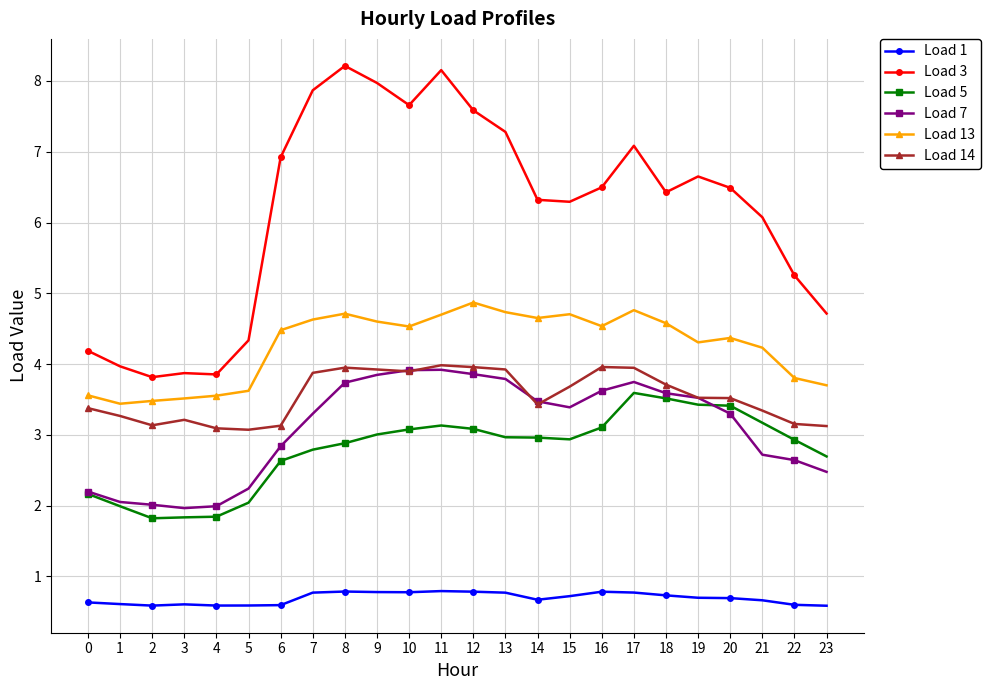

Which series changed the most between 3 and 18?

Load 3